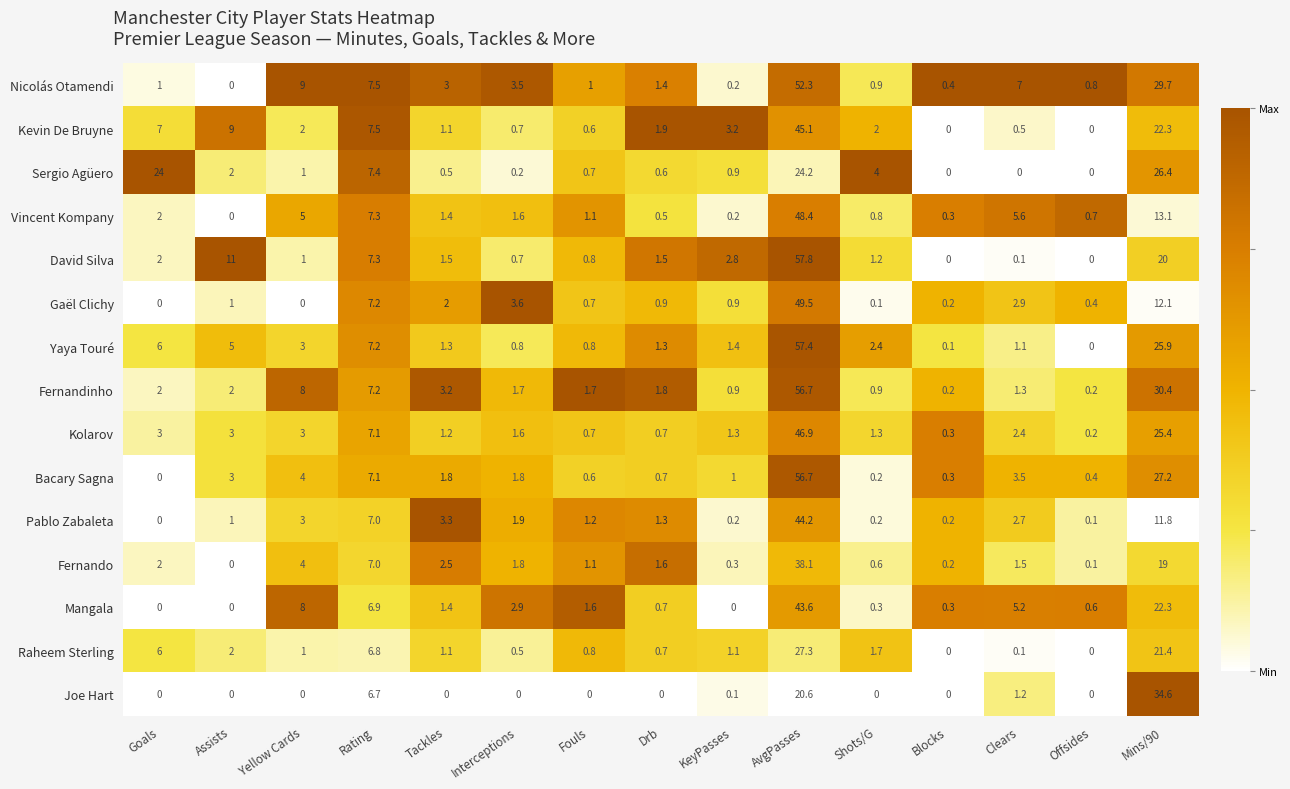

What is the spread (max minus min) of values at Fouls?

1.7